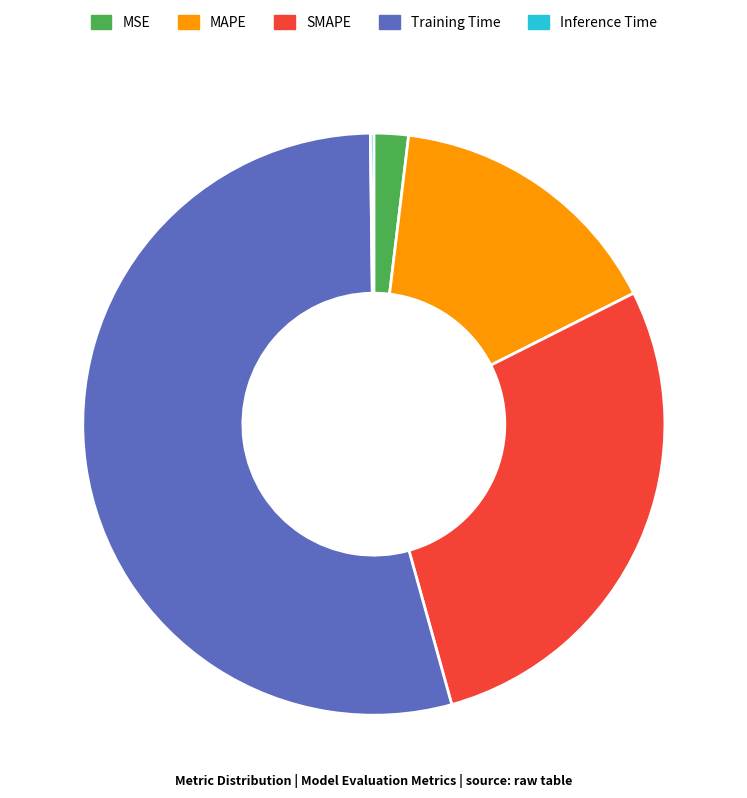

Is there any slice that represents more than half of the pie?

Yes